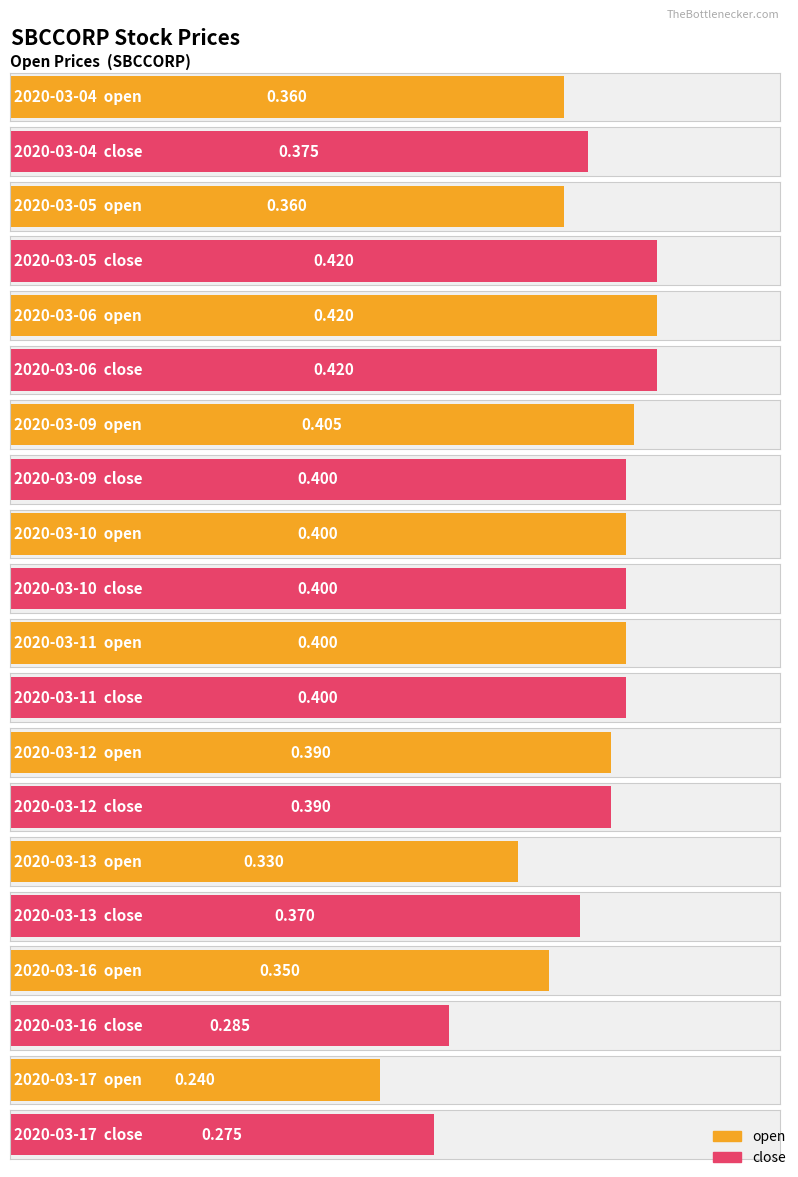

True or false: open has a value of 0.4 at 2020-03-04.

True